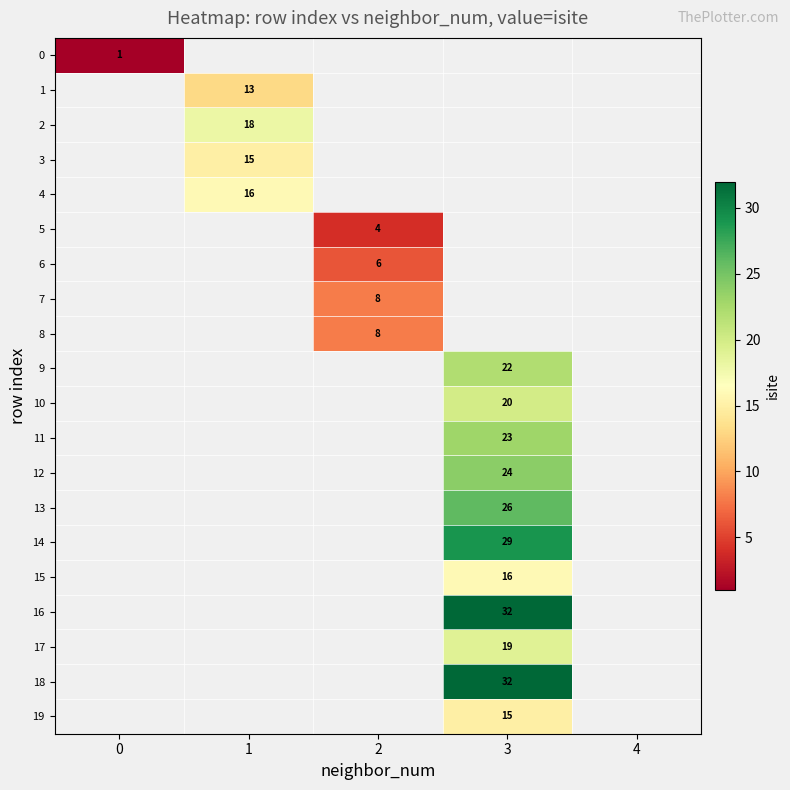

At how many categories does at least one series exceed 21?

1